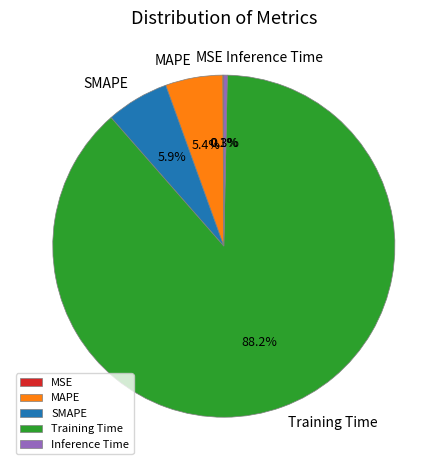

To the nearest percent, what is the average slice percentage?

20%